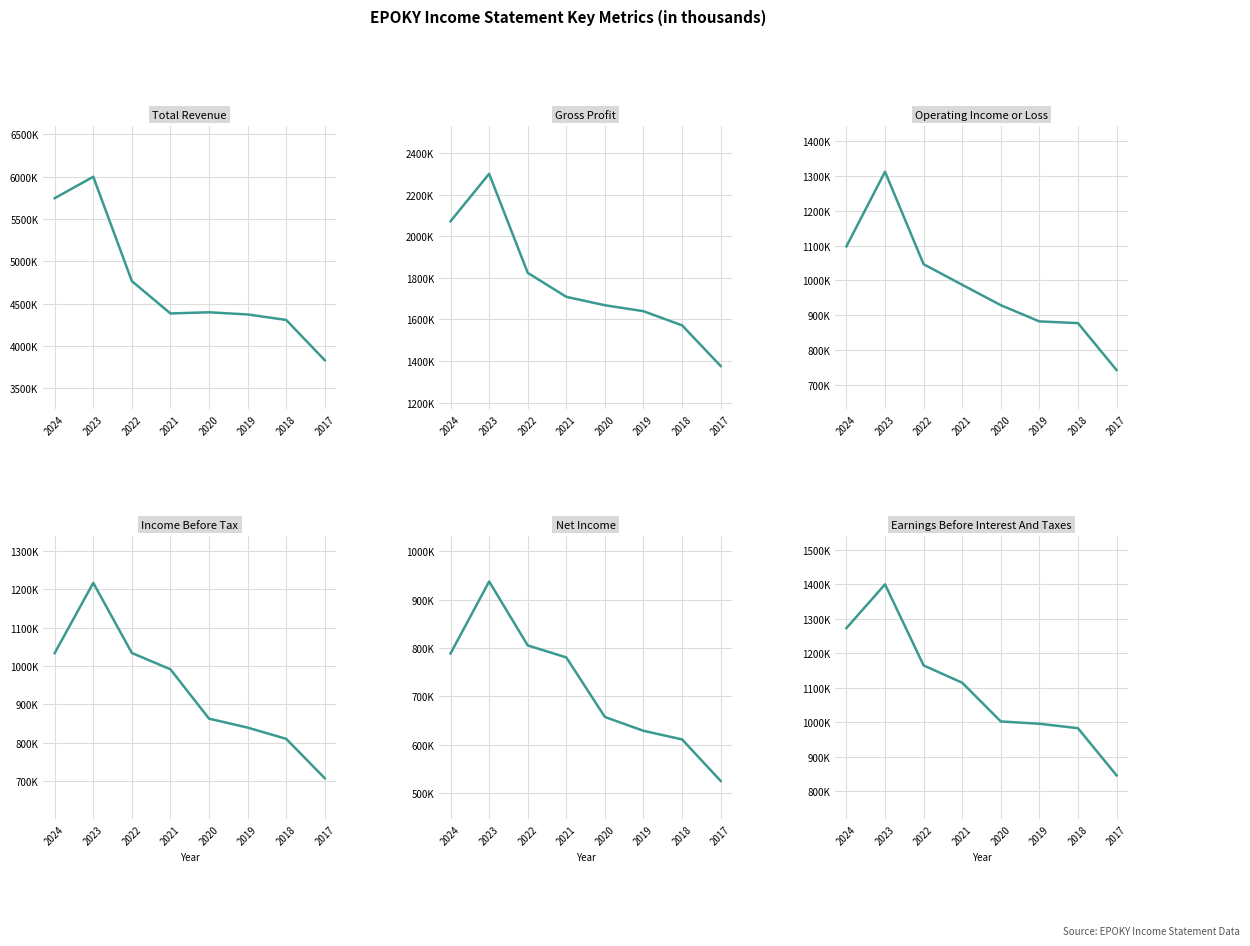

How many lines are shown in the chart?

6